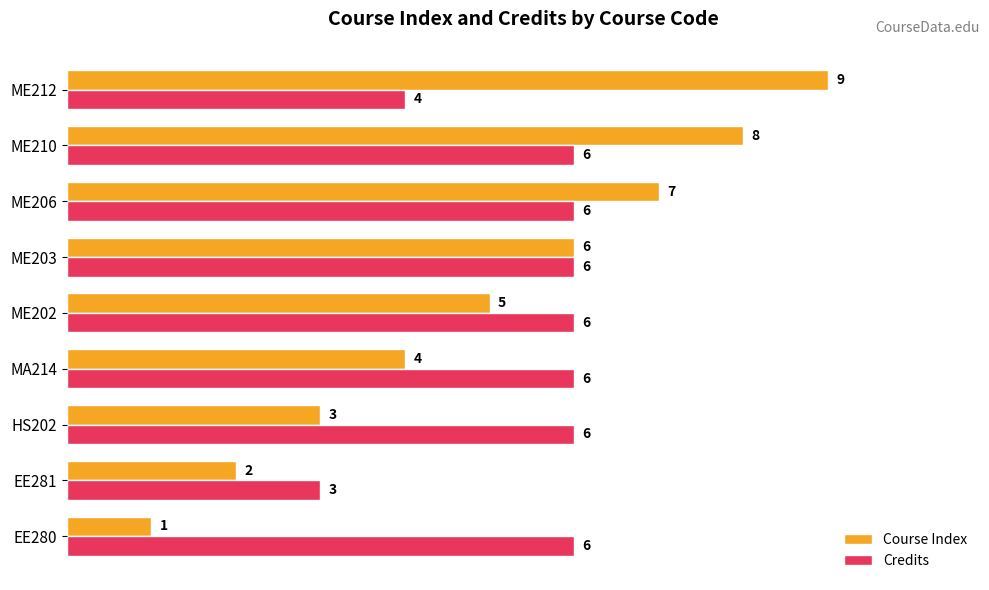

How many Course Index values are between 3 and 7?

5